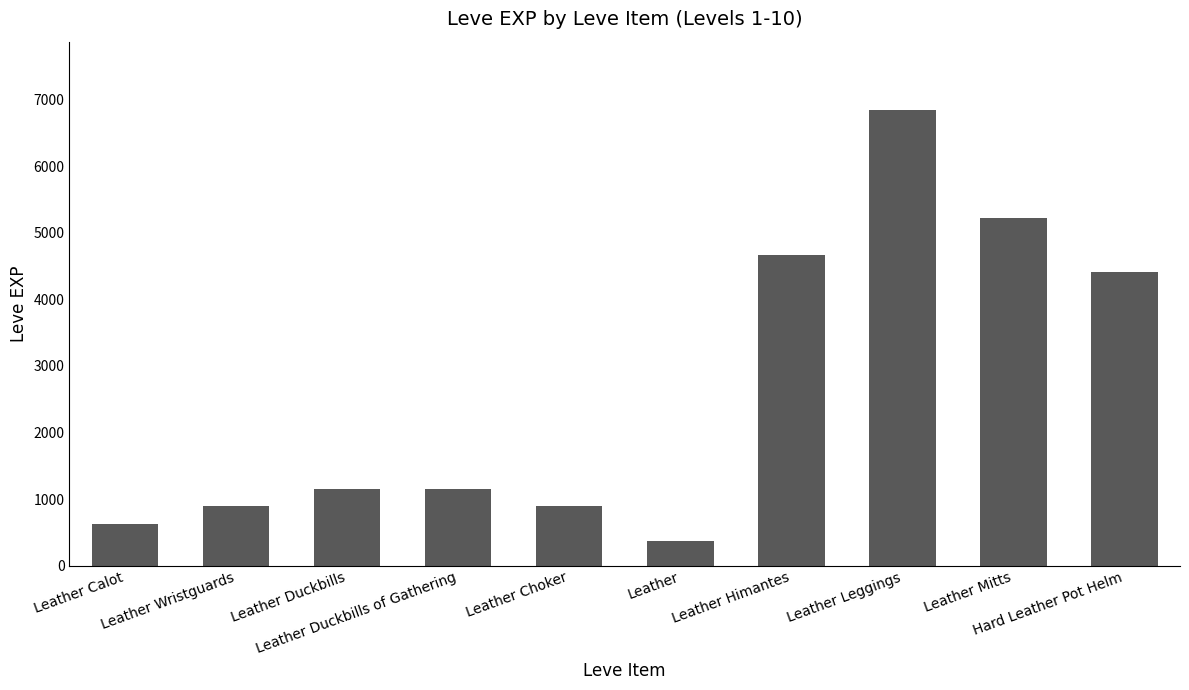

Is it true that the value at Leather Duckbills is 1160?

True